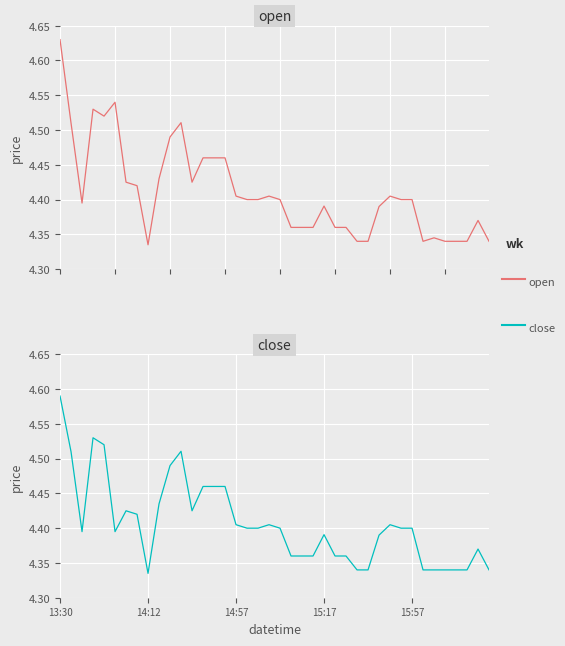

True or false: open and close cross at least once.

False